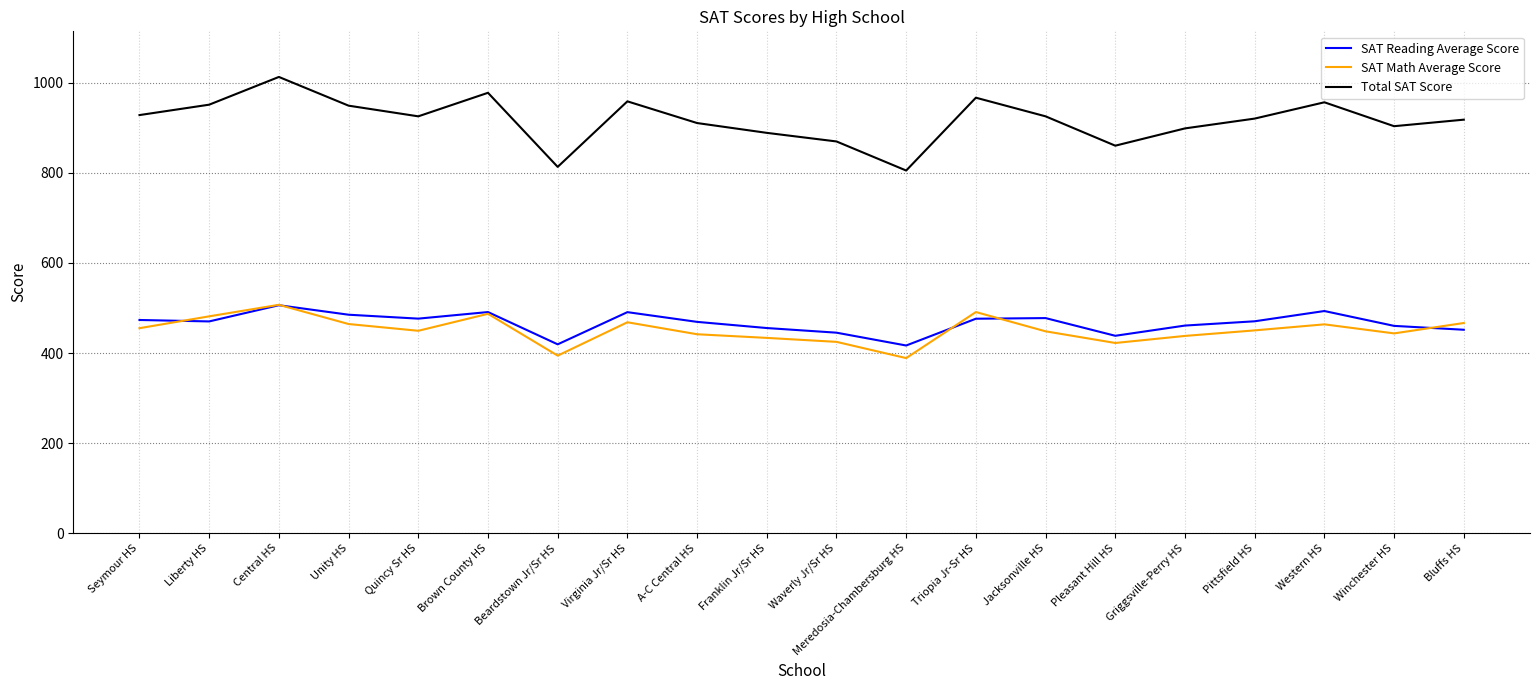

At how many categories does at least one series exceed 734?

20